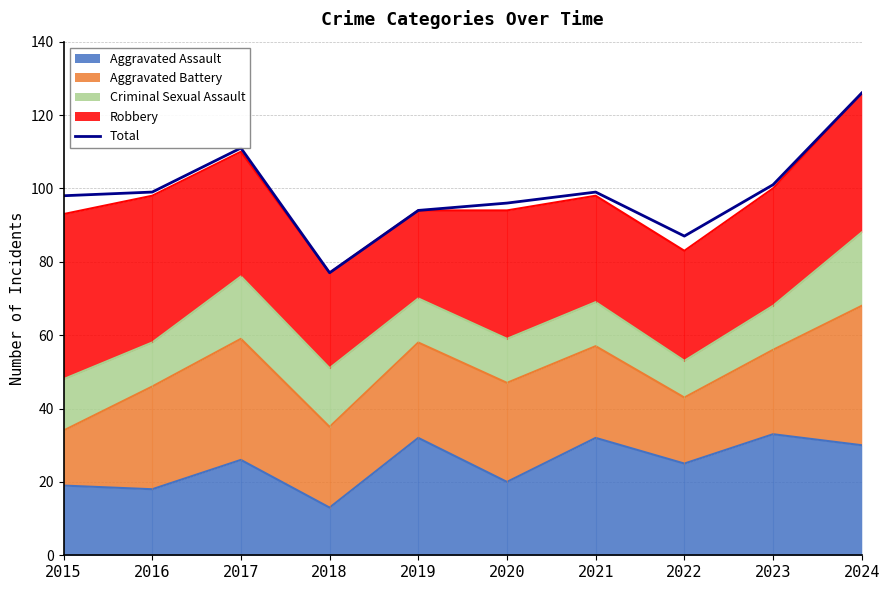

What is the difference between the values at 2024 and 2017?

15